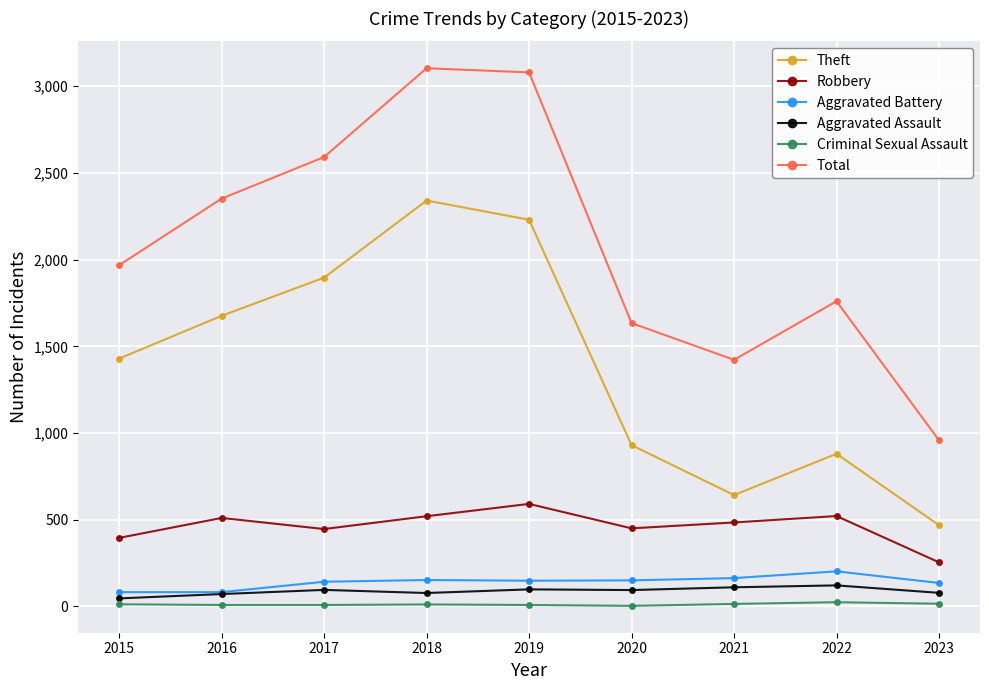

What is the value of the Aggravated Battery point at the 3rd from the left?

142